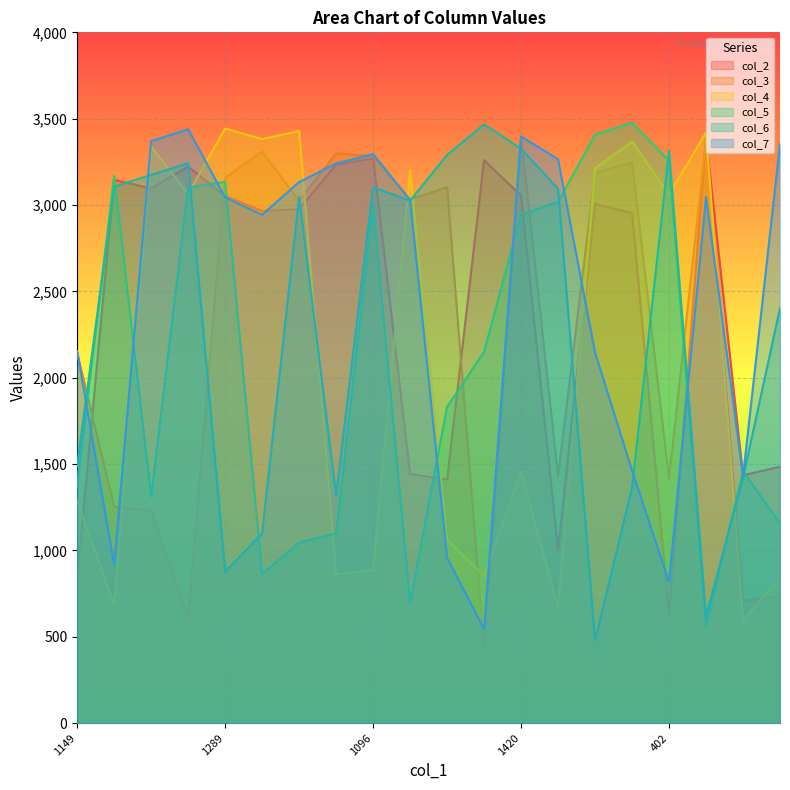

What is the sum of all col_7 values?

48984